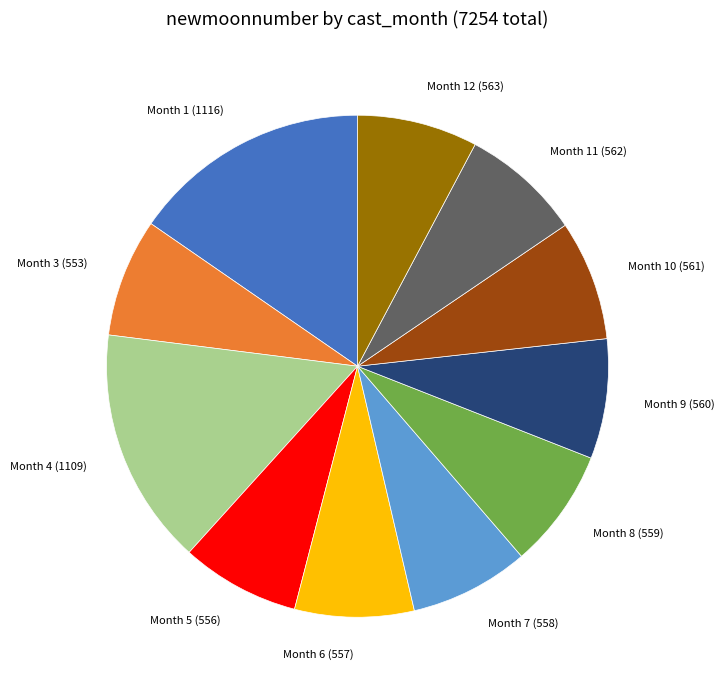

Approximately how many times larger is the value at Month 4 compared to Month 10?

2.0